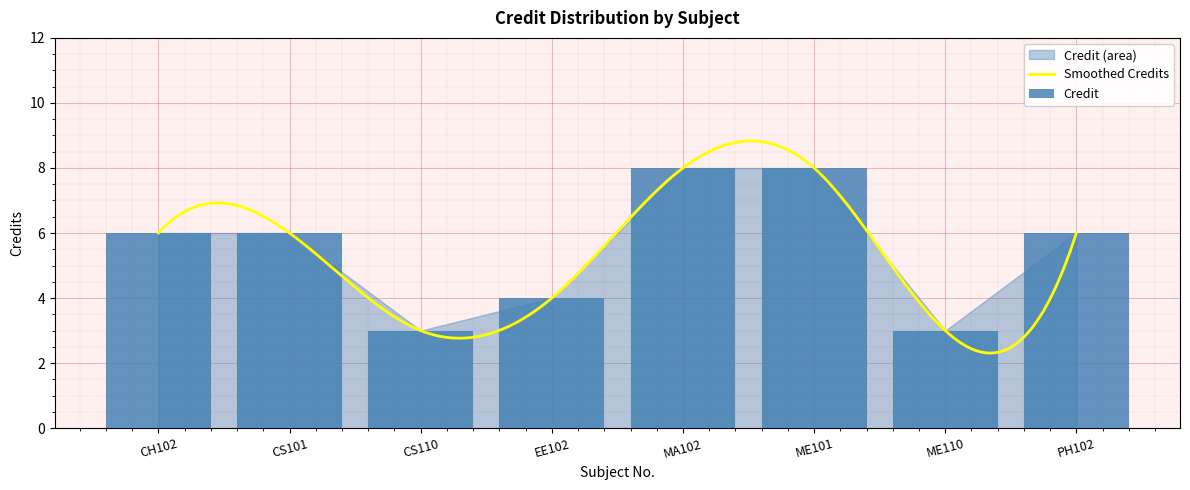

What is the average value?

6